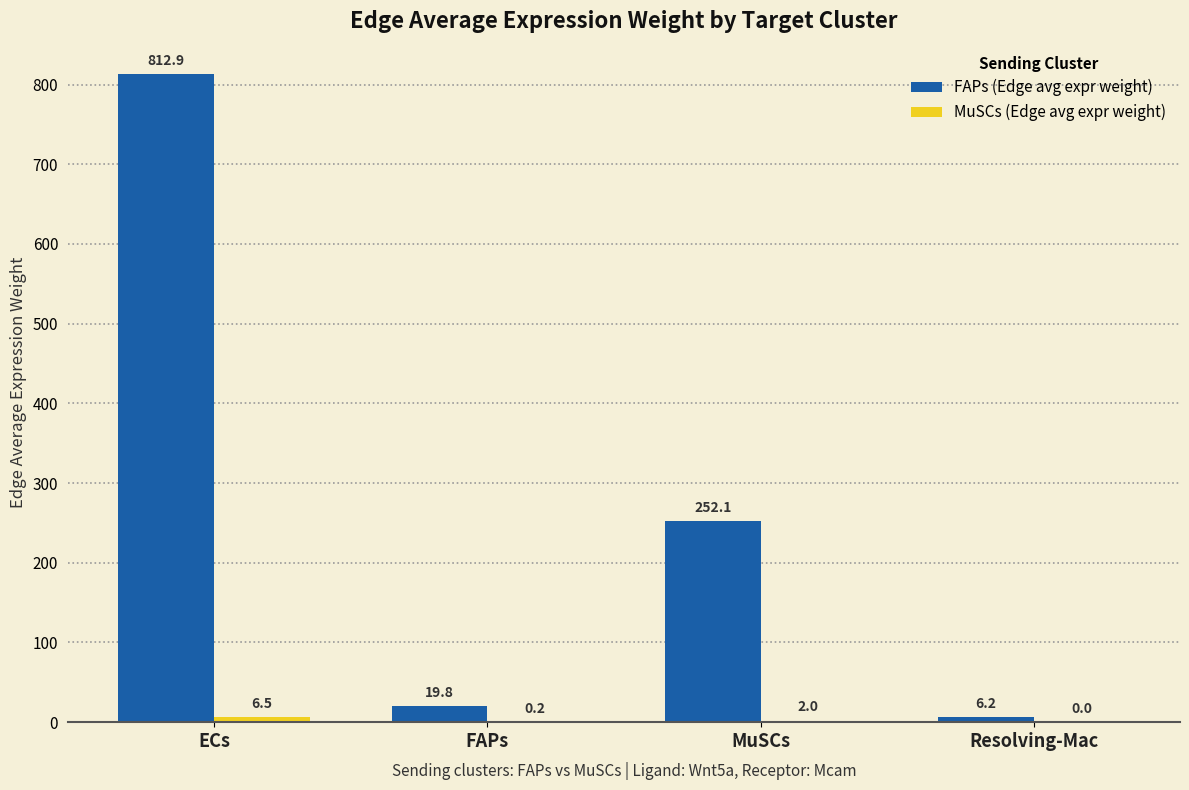

At which category is the sum across all series the highest?

ECs